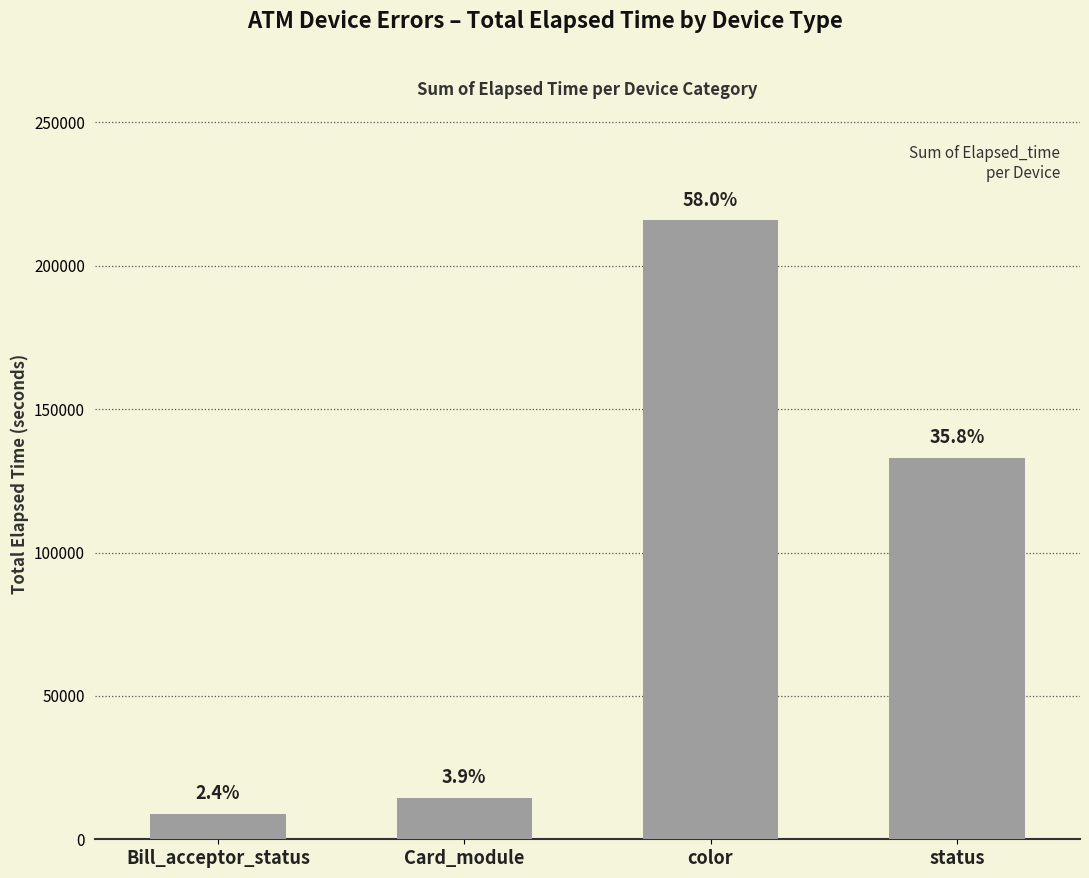

Approximately how many times larger is the value at Bill_acceptor_status compared to Card_module?

0.6